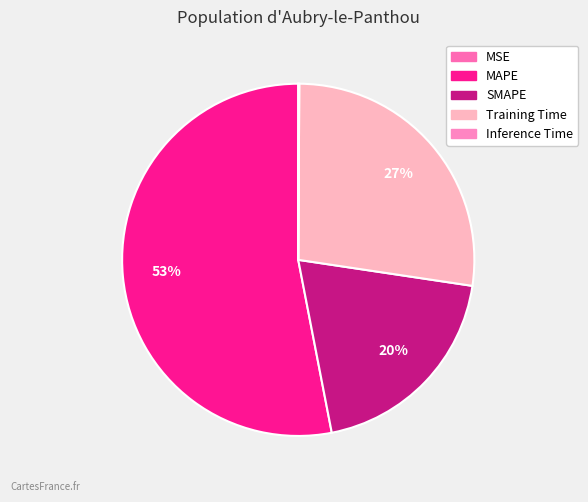

How much of the chart is everything except MAPE?

47.0%